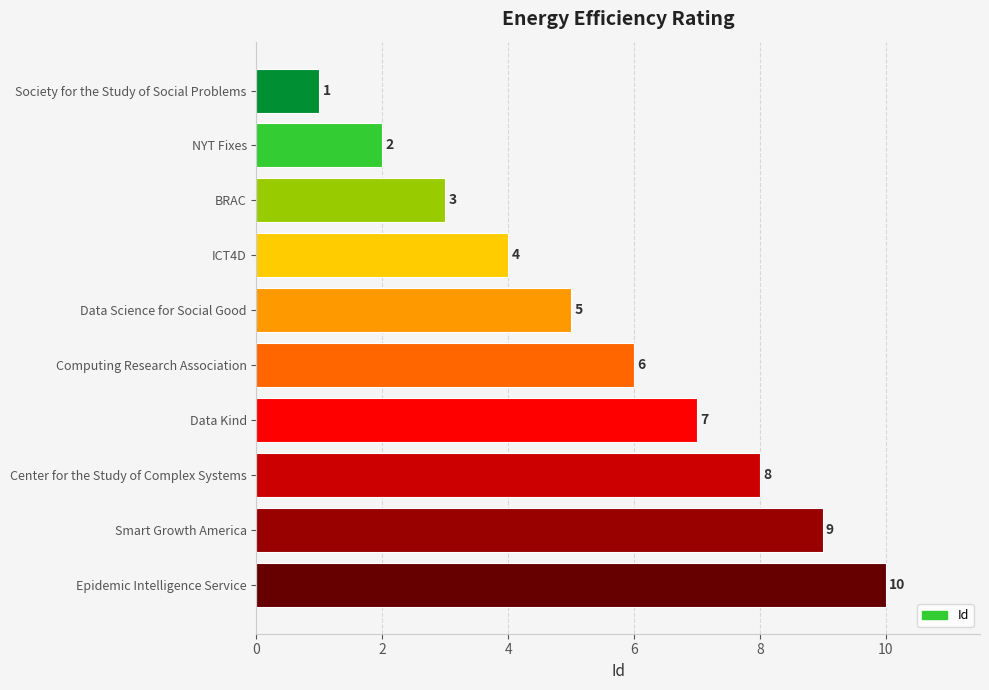

Count the values in the range 3 to 8.

6